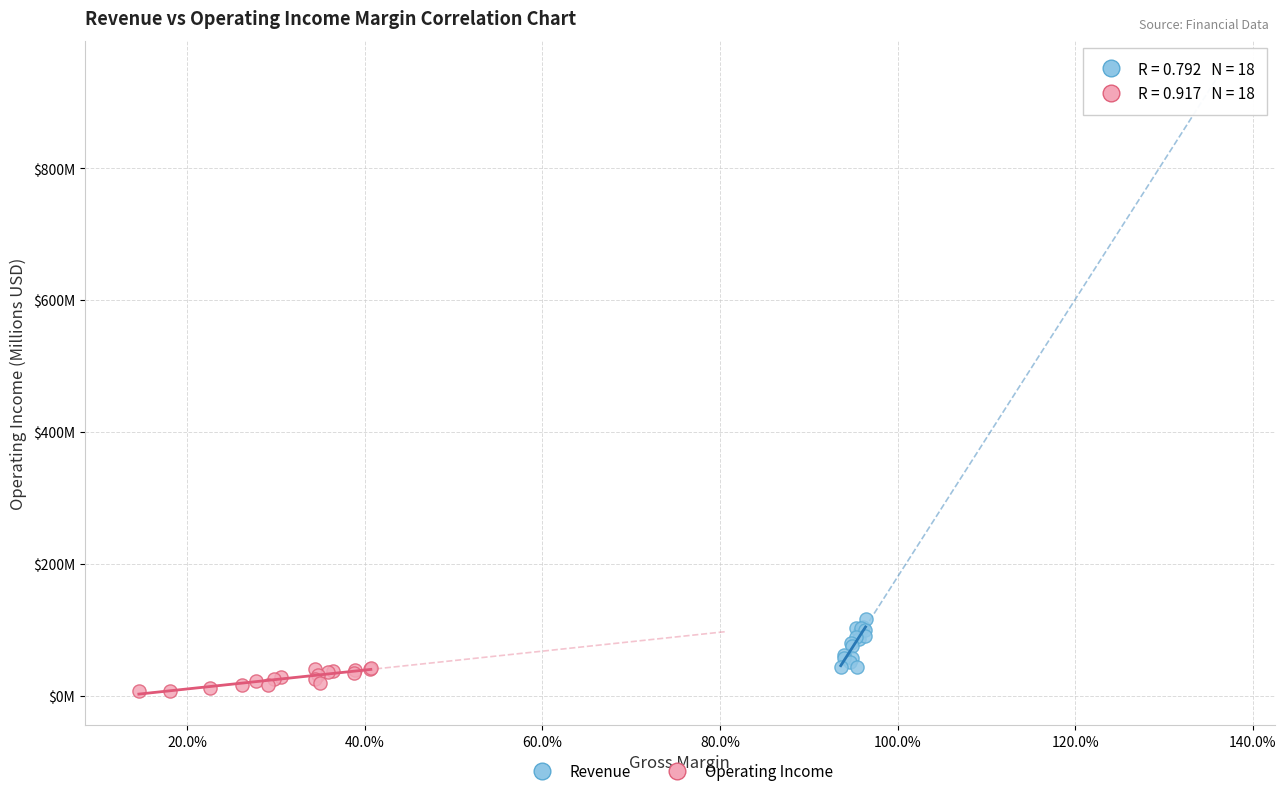

Which series has the widest spread of Y values?

Revenue